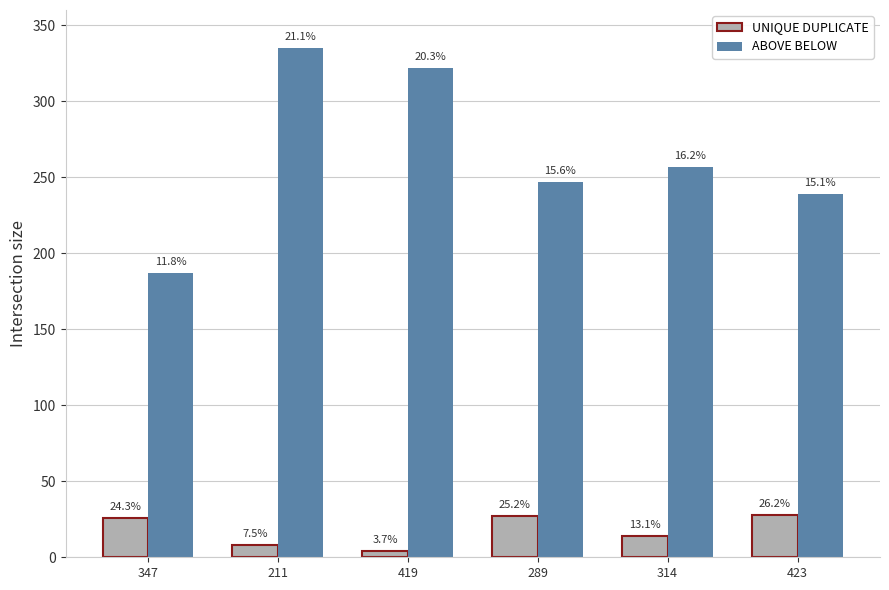

What is the difference between the UNIQUE DUPLICATE values at 211 and 314?

6